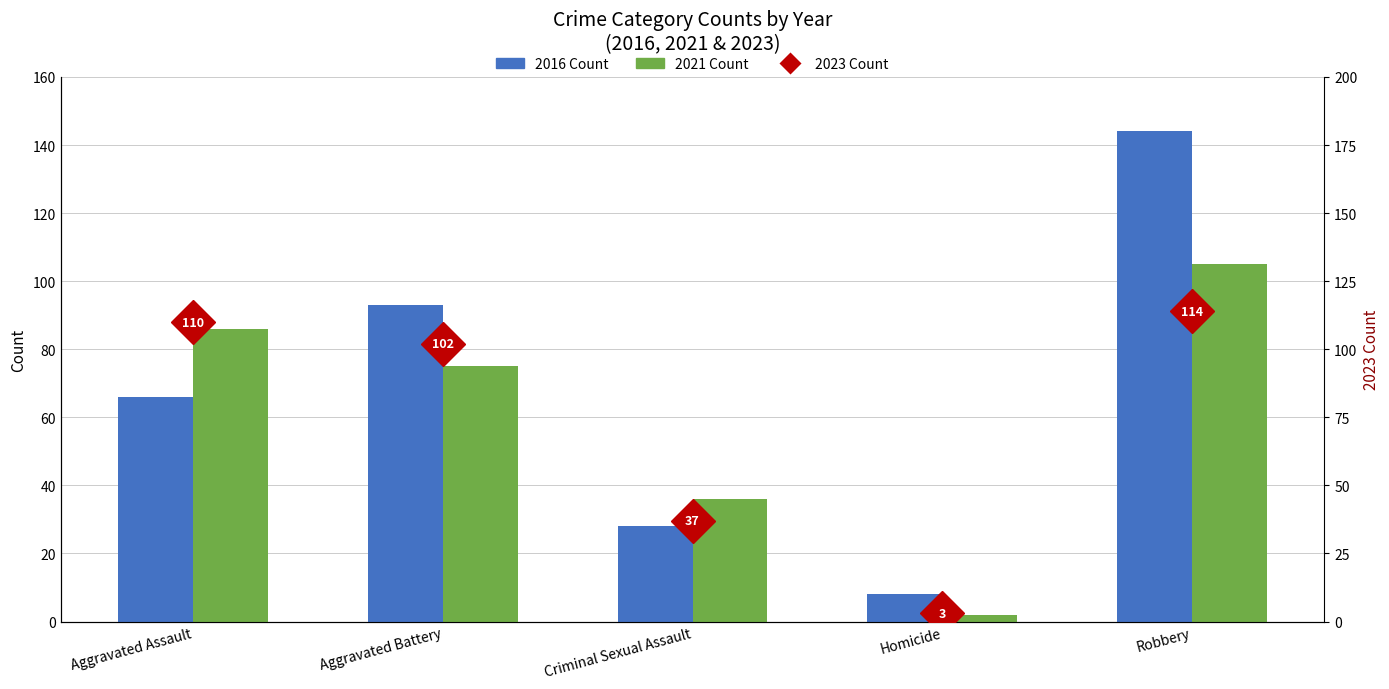

What is the total value across all series at Aggravated Battery?

270